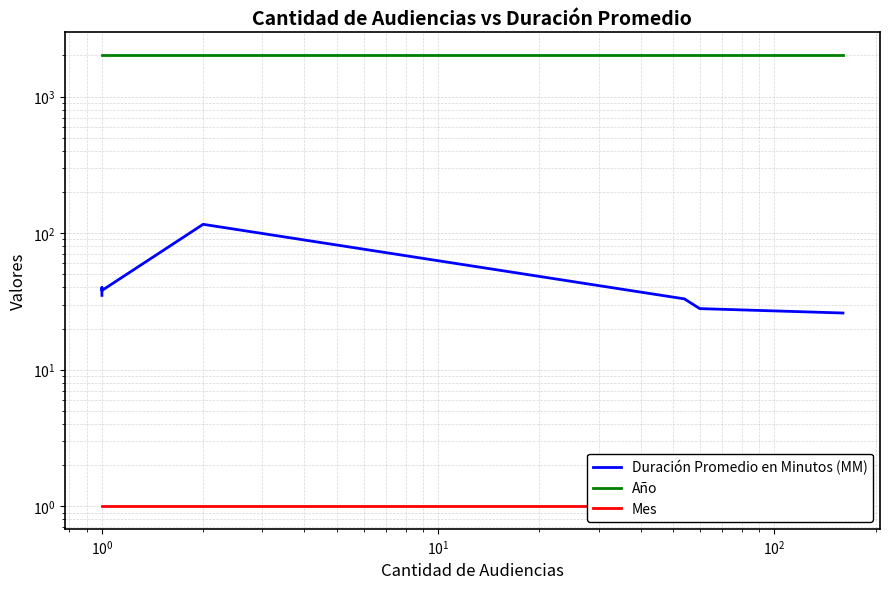

True or false: Año and Mes intersect in this chart.

False